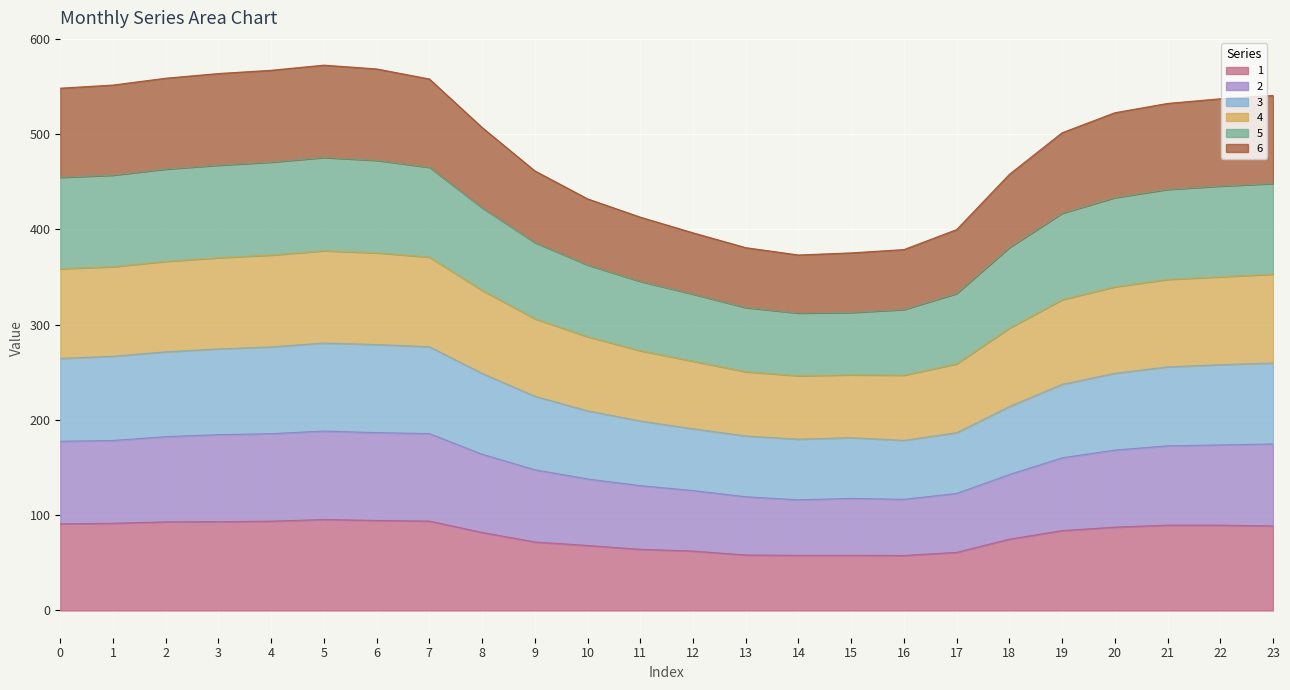

At which category does 6 reach its first local peak?

5